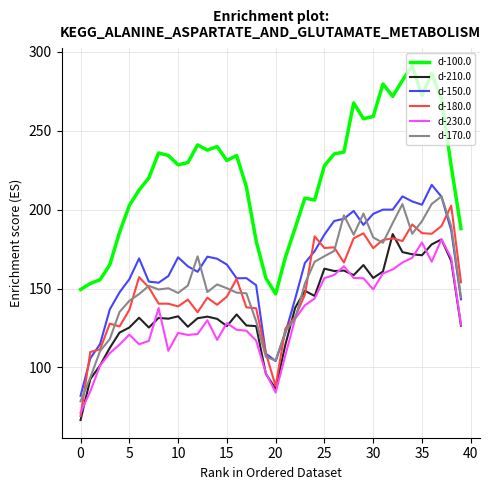

Which series has the widest spread of values?

d-100.0